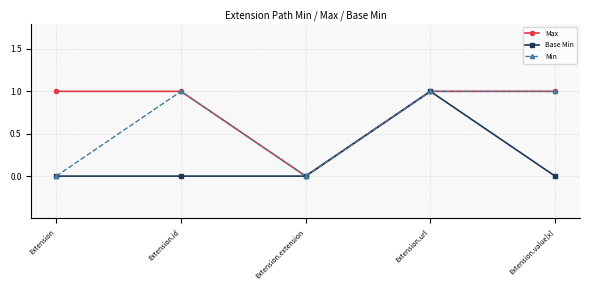

What is the label of the 3rd point from the right?

Extension.extension